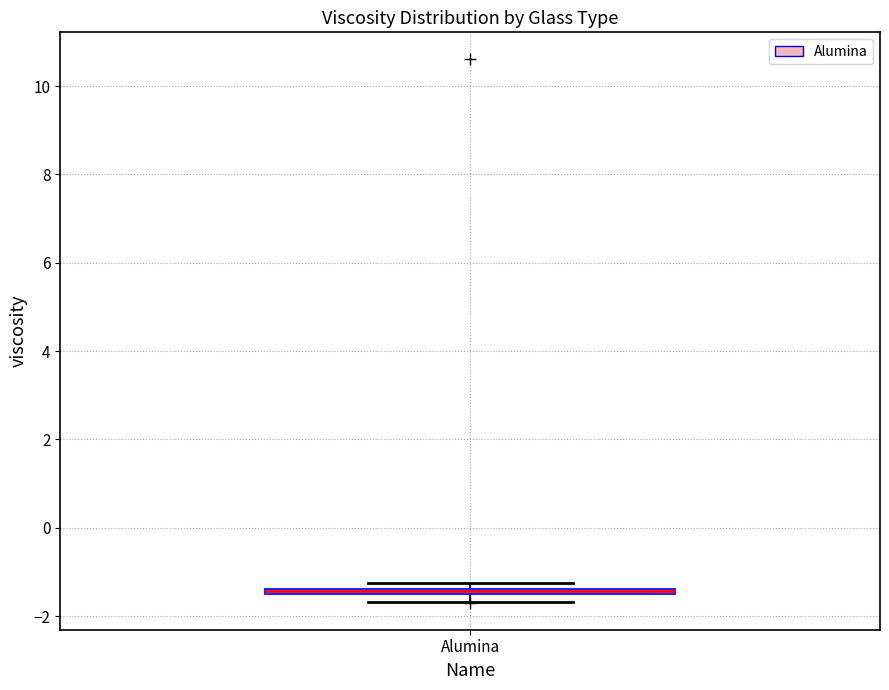

Where is the lower edge of the box for Alumina on the y-axis? The values are not printed on the chart, so give them approximately, as read against the axis.

-1.6